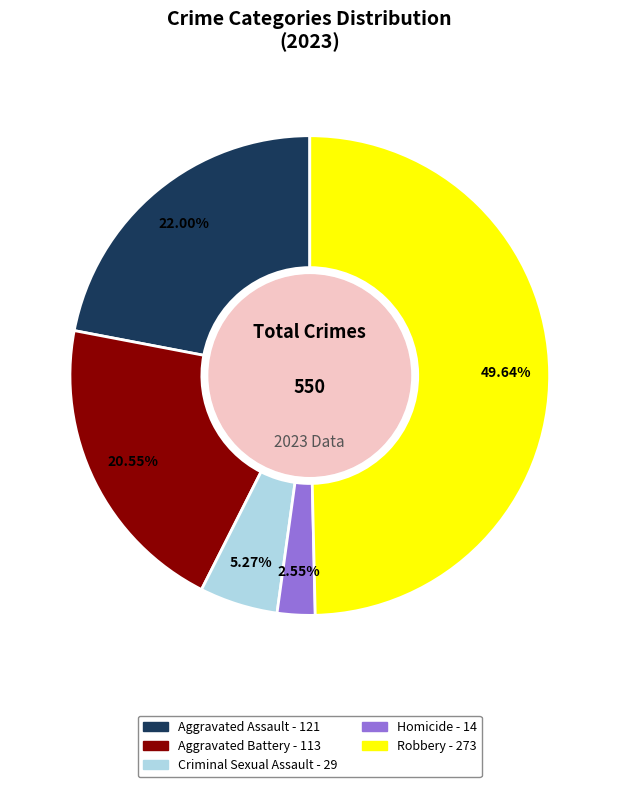

Is it true that Homicide is 3% of the pie?

True